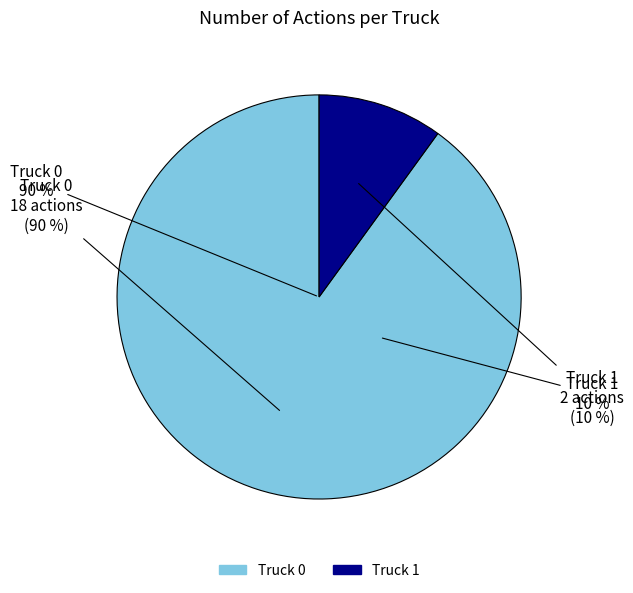

To the nearest percent, what is the difference between the Truck 0 and Truck 1 slice percentages?

80%